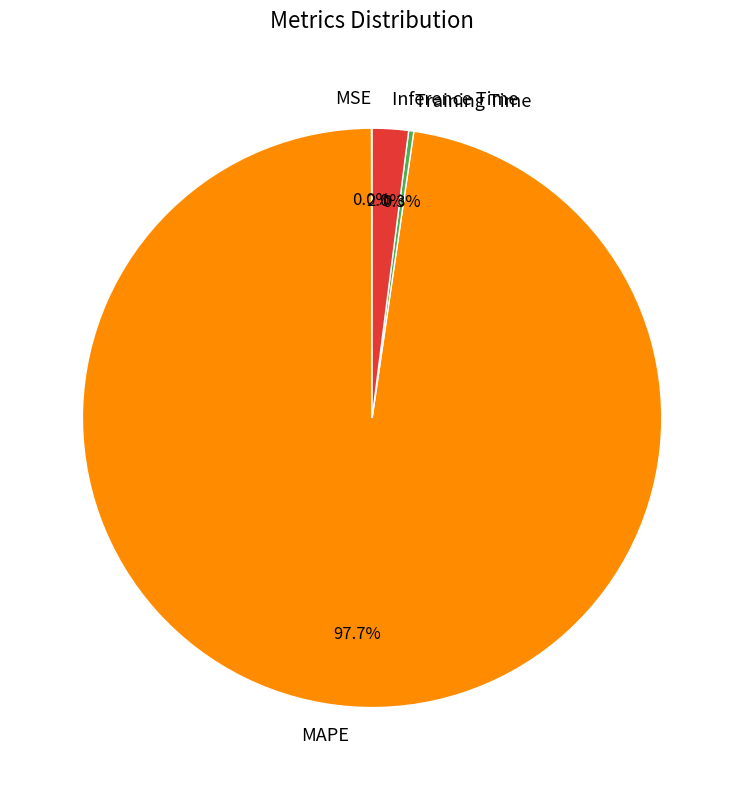

To the nearest percent, what is the difference between the largest and smallest slice percentages?

98%